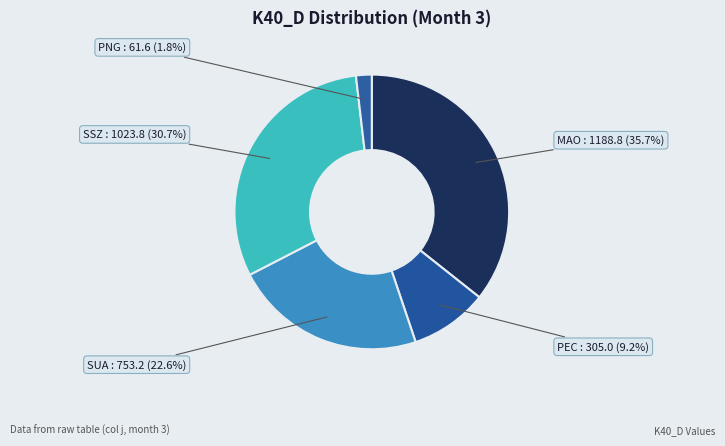

To the nearest percent, what percentage of the pie is SSZ?

31%